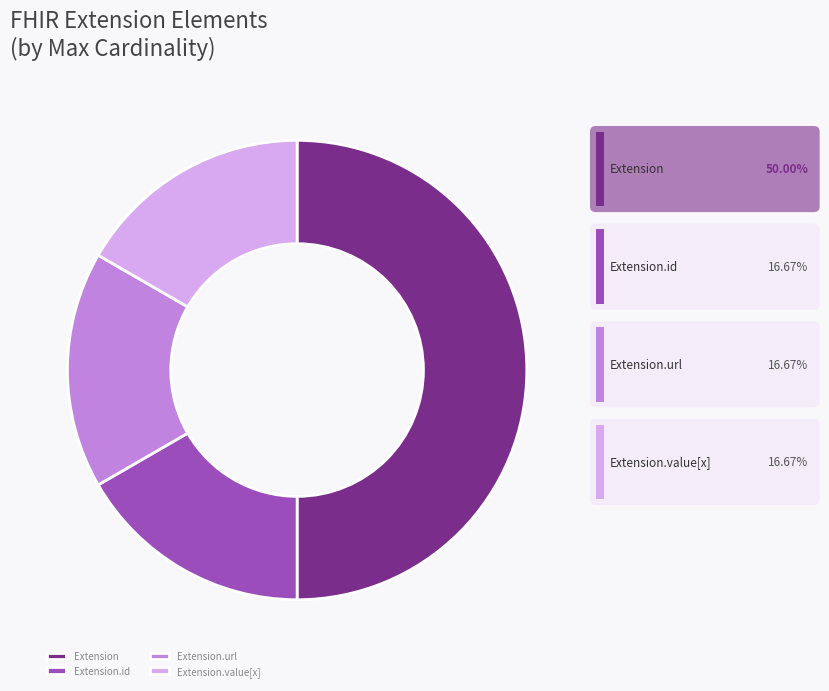

To the nearest percent, what is the difference between the largest and smallest slice percentages?

33%